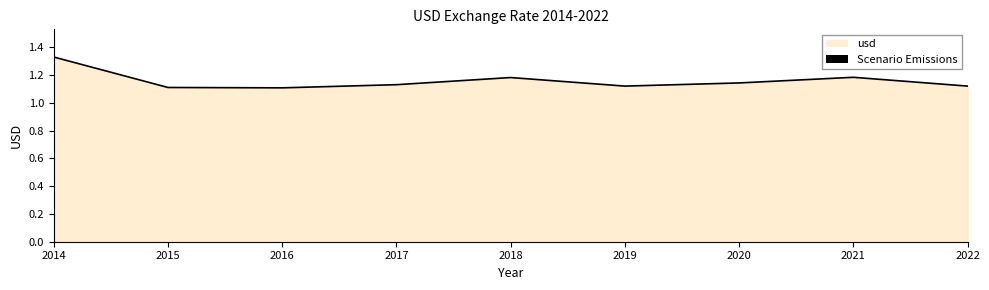

How many lines are shown in the chart?

1